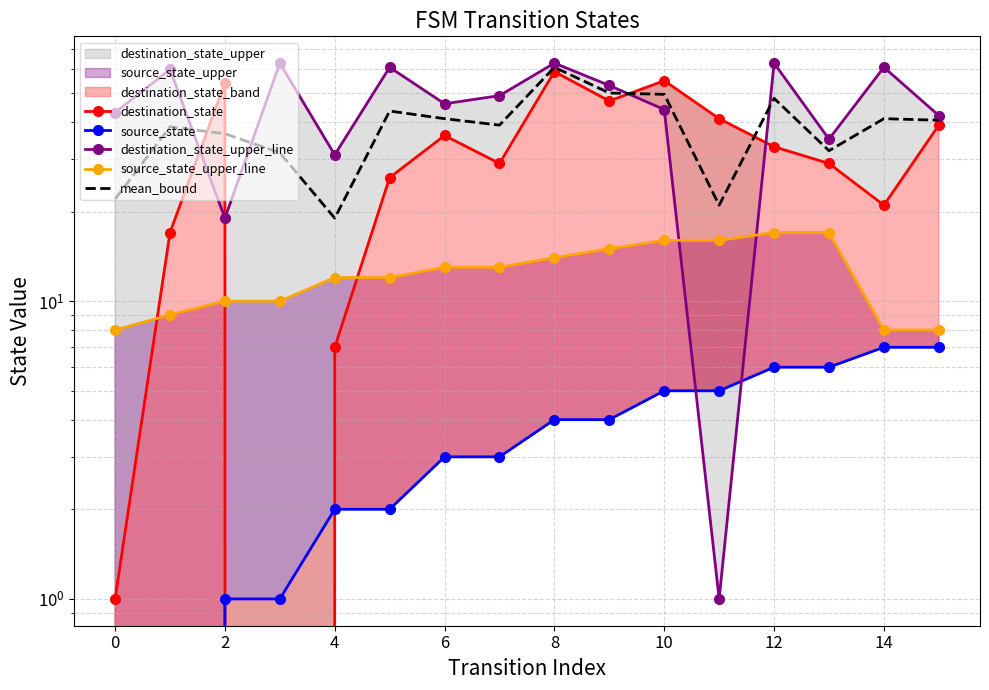

How many values in the destination_state series exceed 33?

7